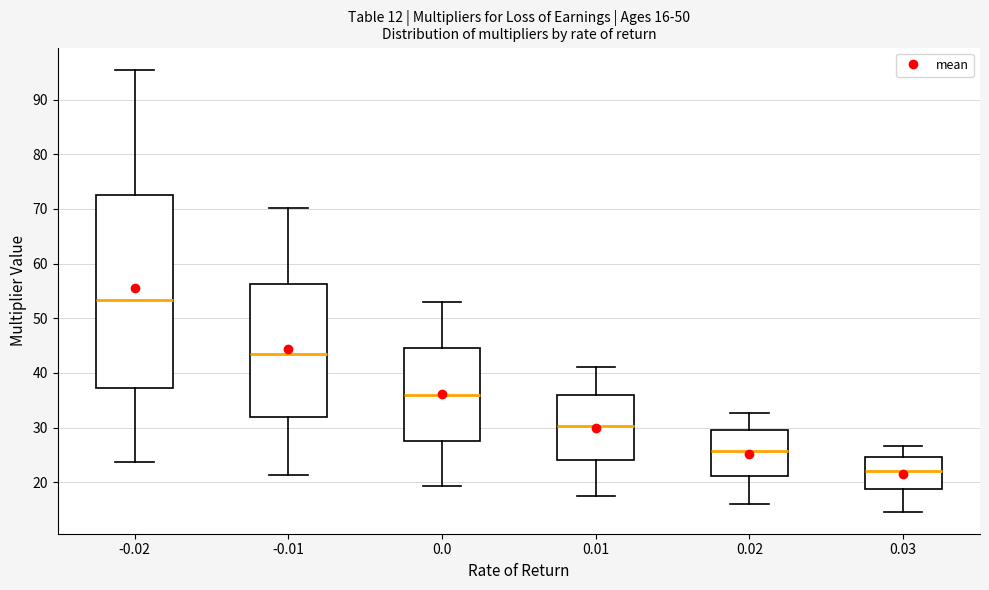

Which box's median line is the highest?

-0.02